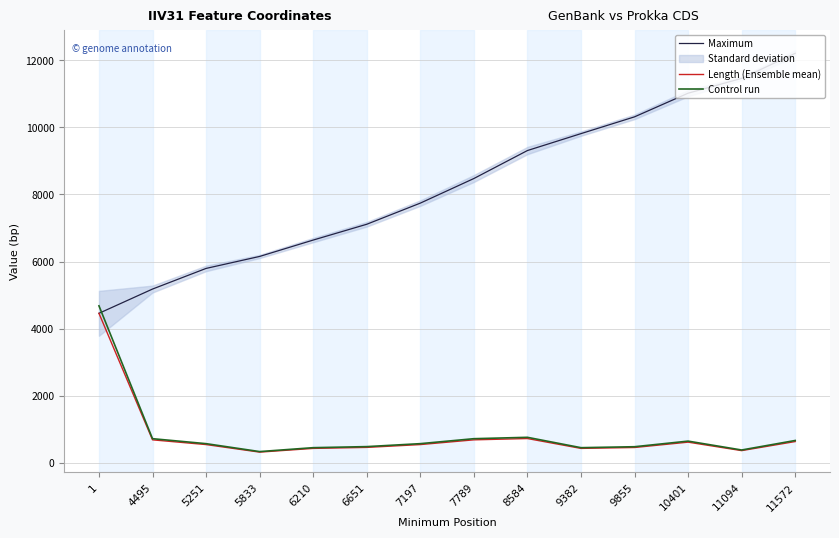

Which category has the highest value in the Maximum series?

11572